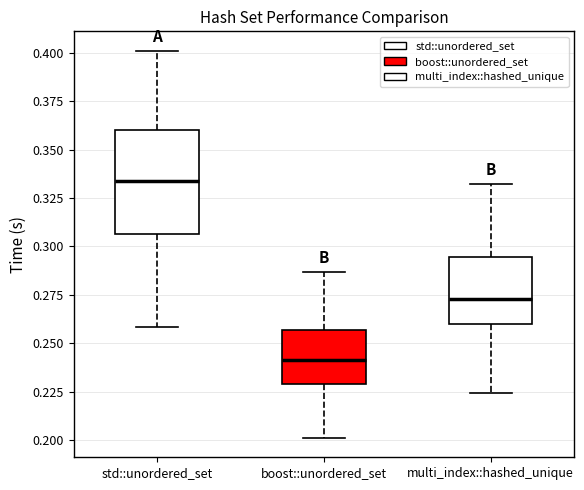

Where does the median line of the box for std::unordered_set sit on the y-axis? The values are not printed on the chart, so give them approximately, as read against the axis.

0.335